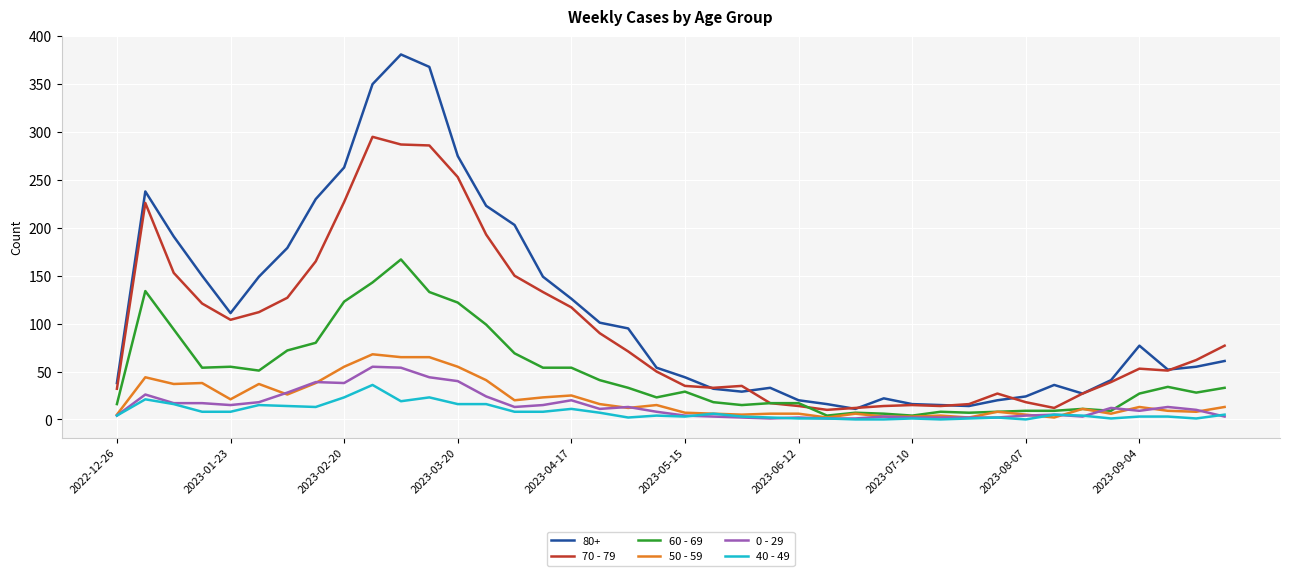

In 70 - 79, how many points are higher than both neighbors (excluding endpoints)?

6